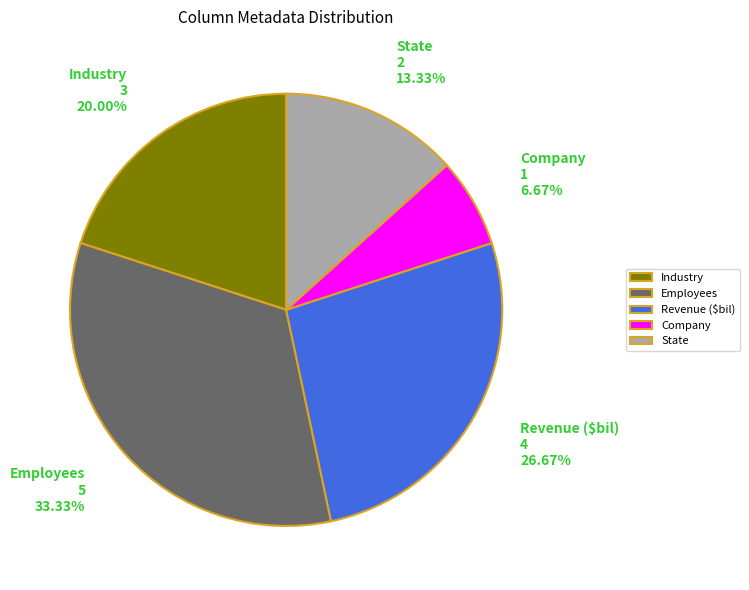

To the nearest percent, what is the difference between the largest and smallest slice percentages?

27%